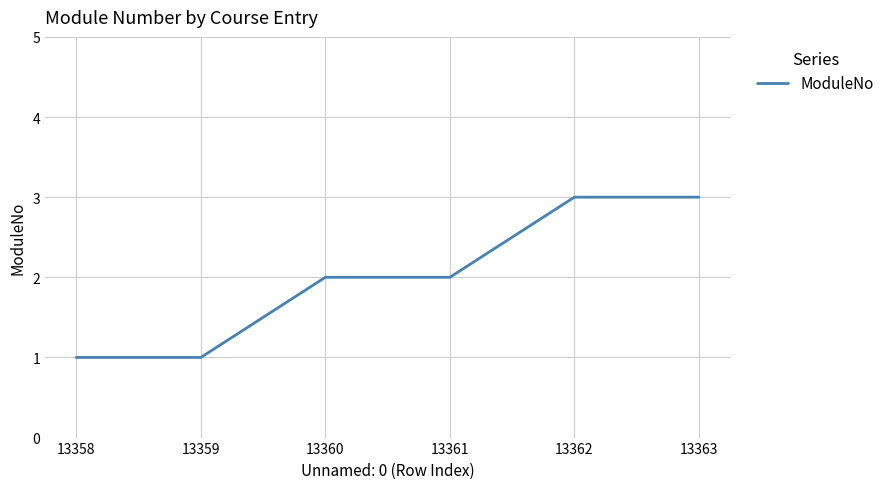

What is the minimum value shown in the chart?

1